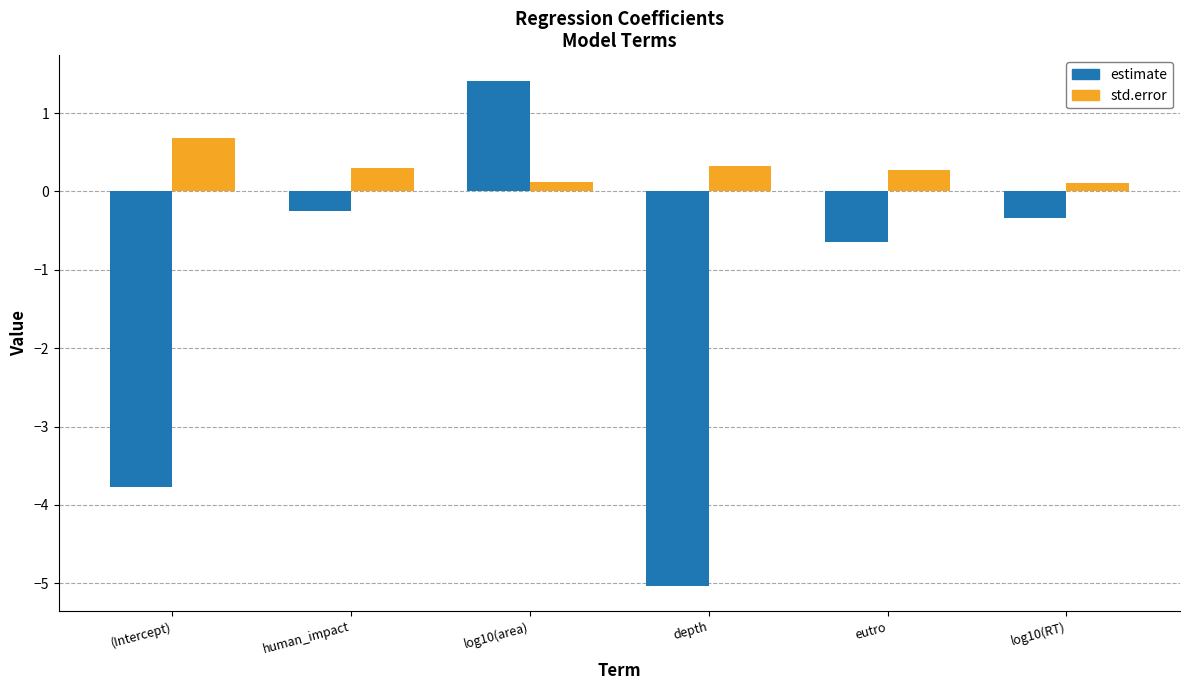

Rank the series by their maximum value, from highest to lowest.

estimate, std.error